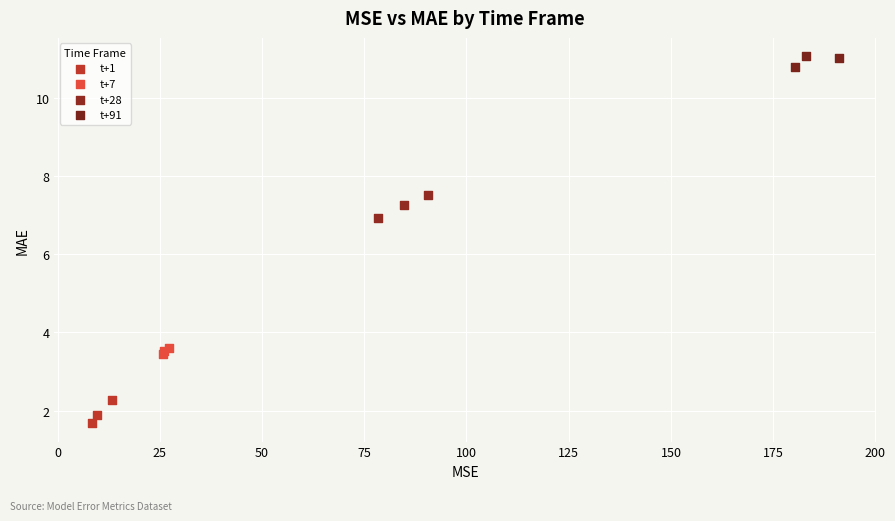

Which series reaches the maximum Y coordinate?

t+91